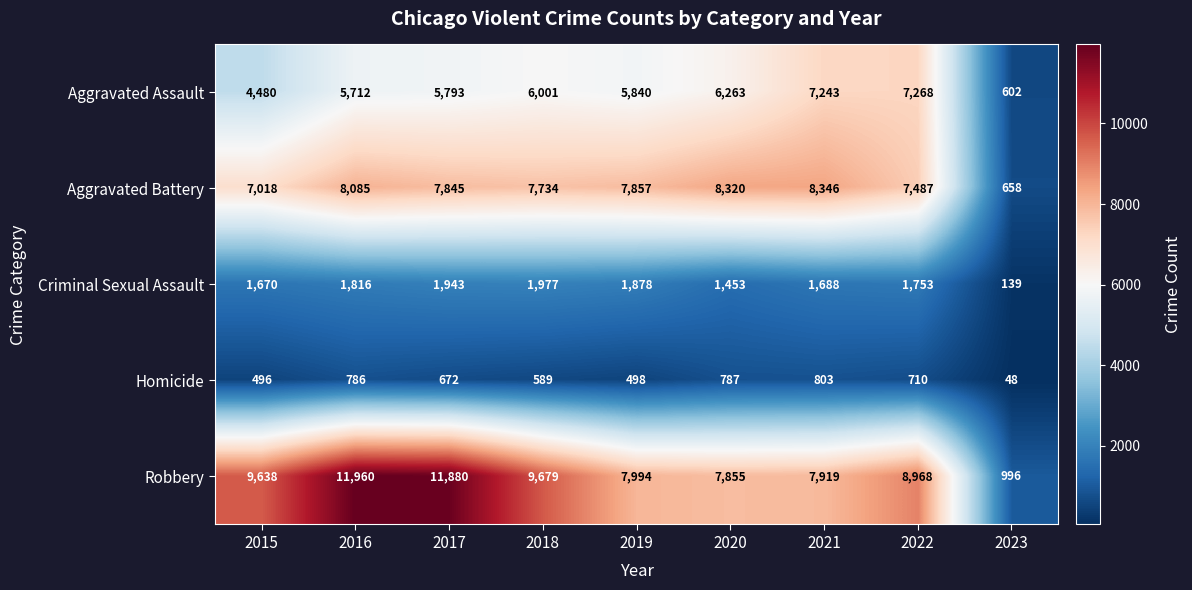

The value of Robbery at 2018 is 2893. True or false?

False